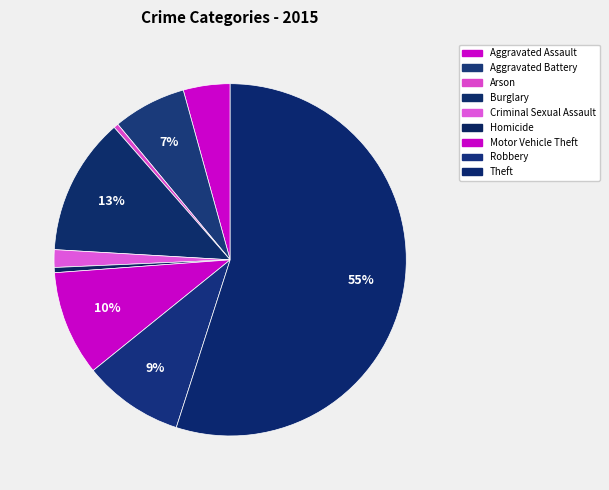

Rank the categories by value from lowest to highest.

Arson, Homicide, Criminal Sexual Assault, Aggravated Assault, Aggravated Battery, Robbery, Motor Vehicle Theft, Burglary, Theft